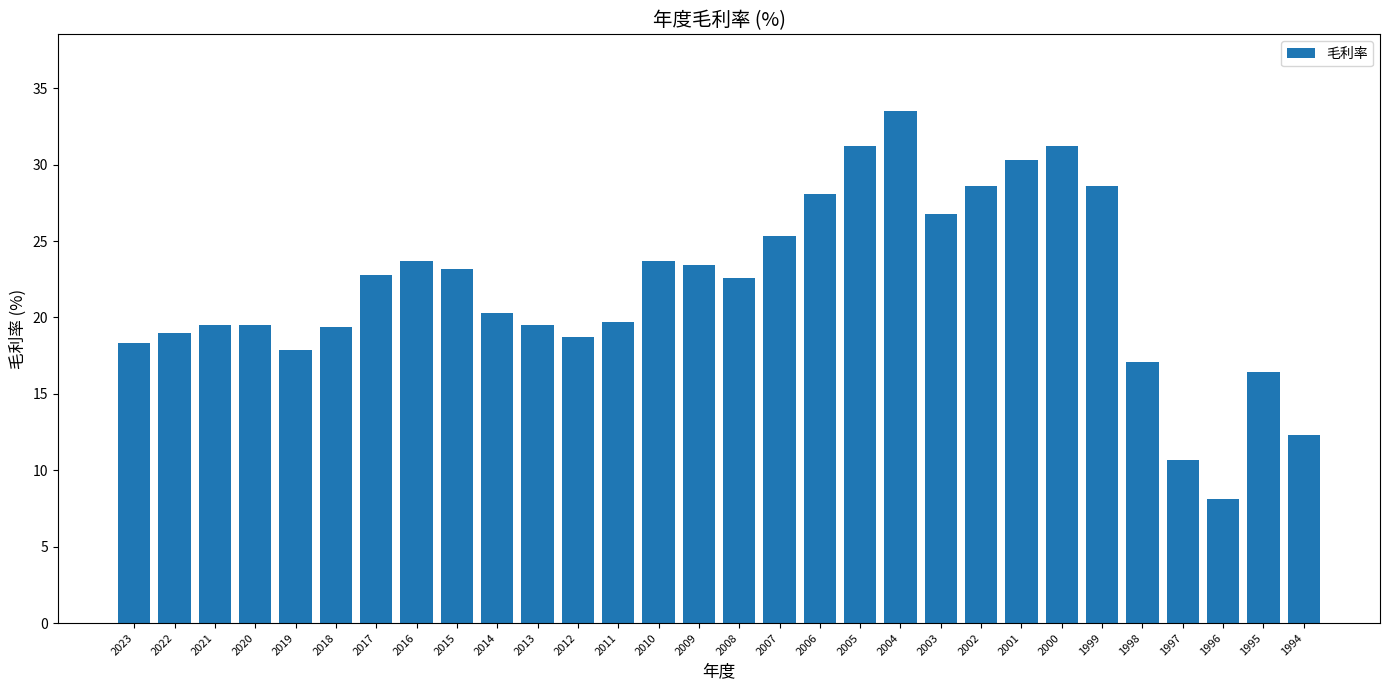

Does the chart contain any negative values?

No